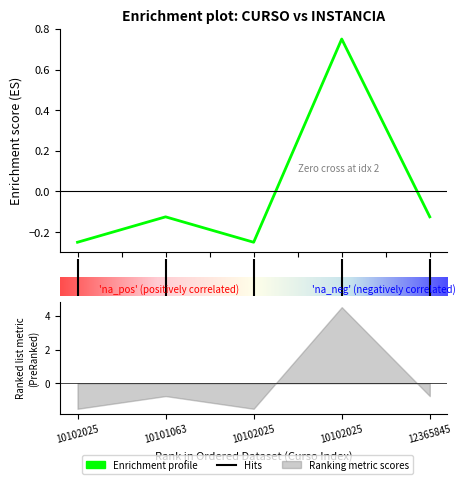

Is this an area chart (filled region under the line)?

No